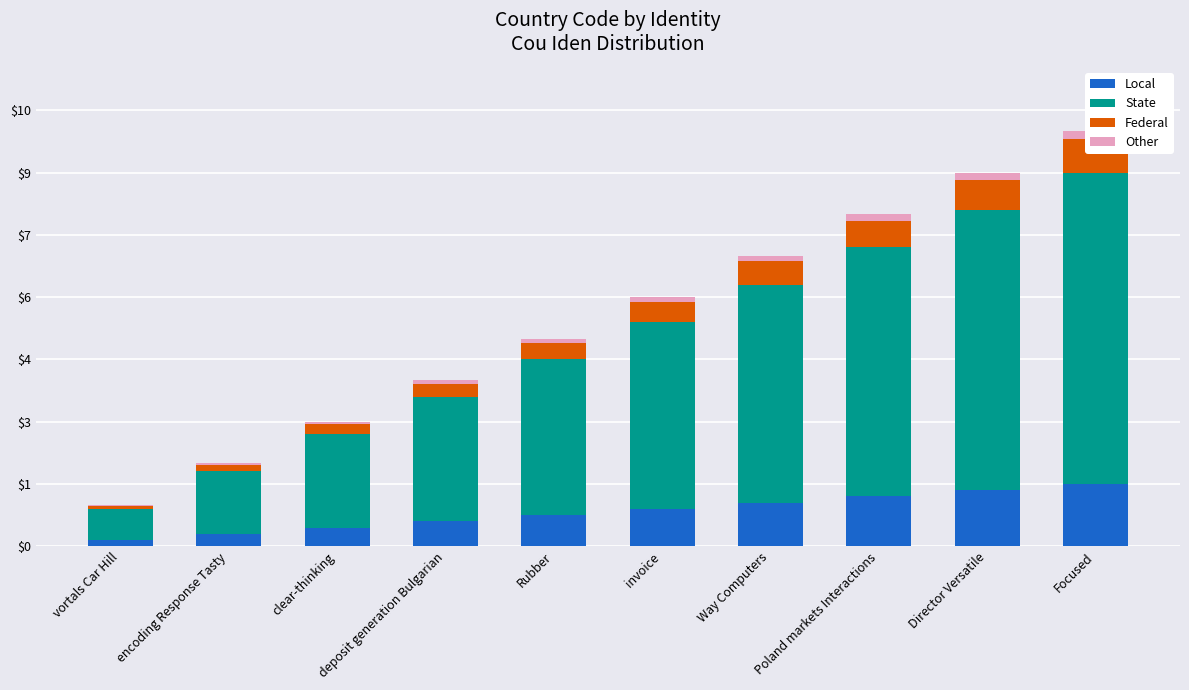

Is it true that State equals 0.5 at vortals Car Hill?

False